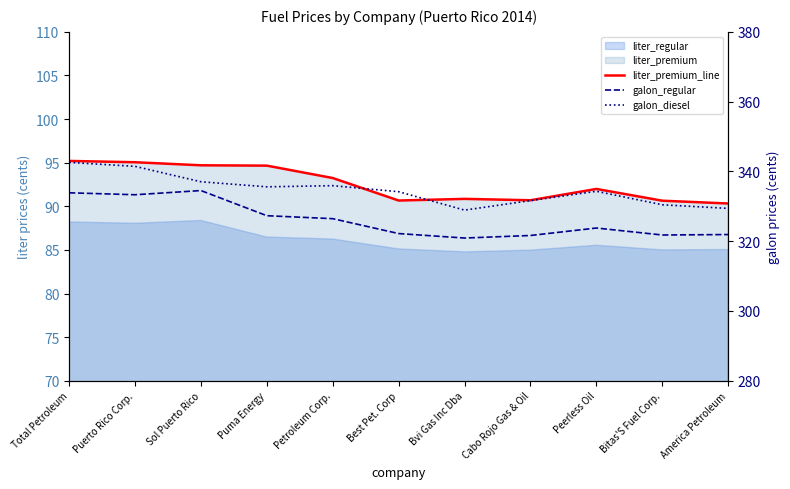

What is the label of the 3rd point from the left?

Sol Puerto Rico